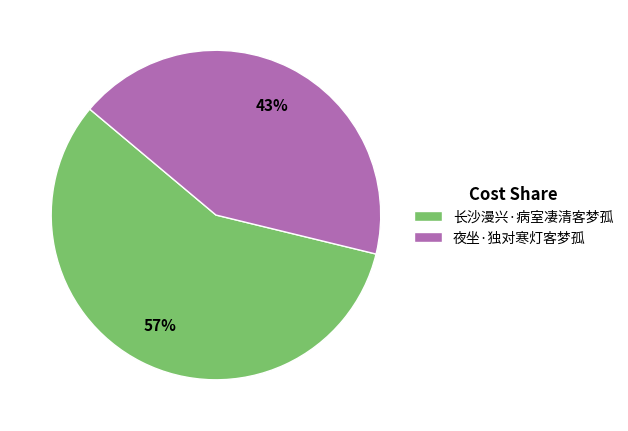

How many segments does this pie chart have?

2